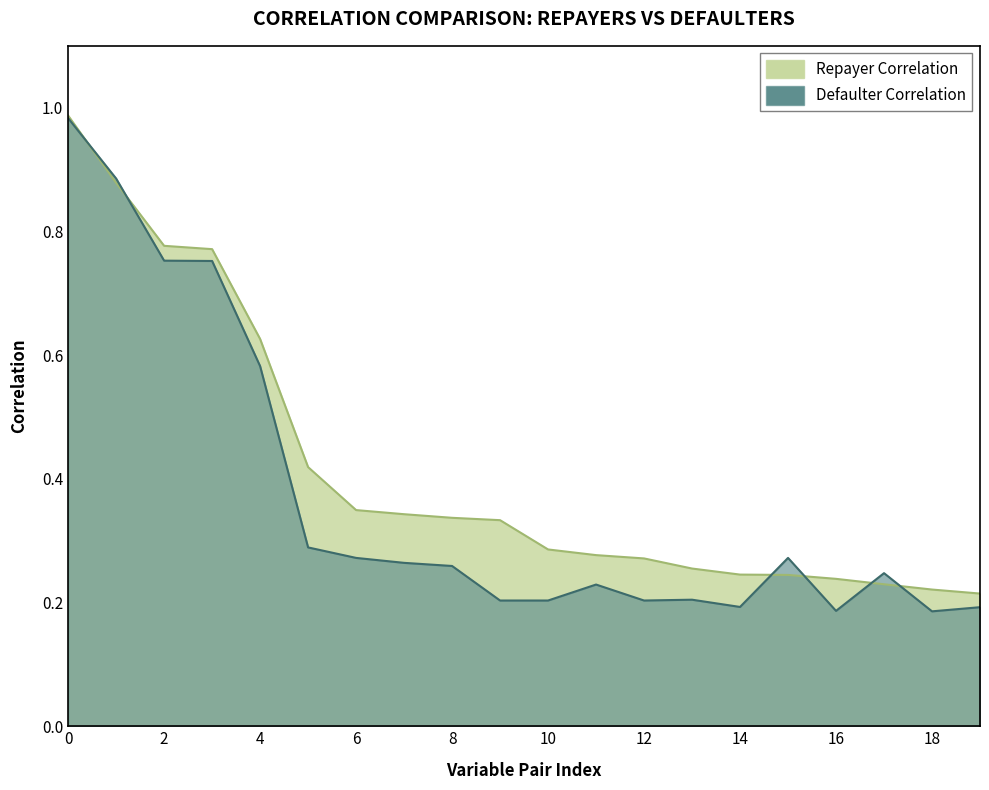

The Defaulter Correlation series shows 0.3 at 18. True or false?

False